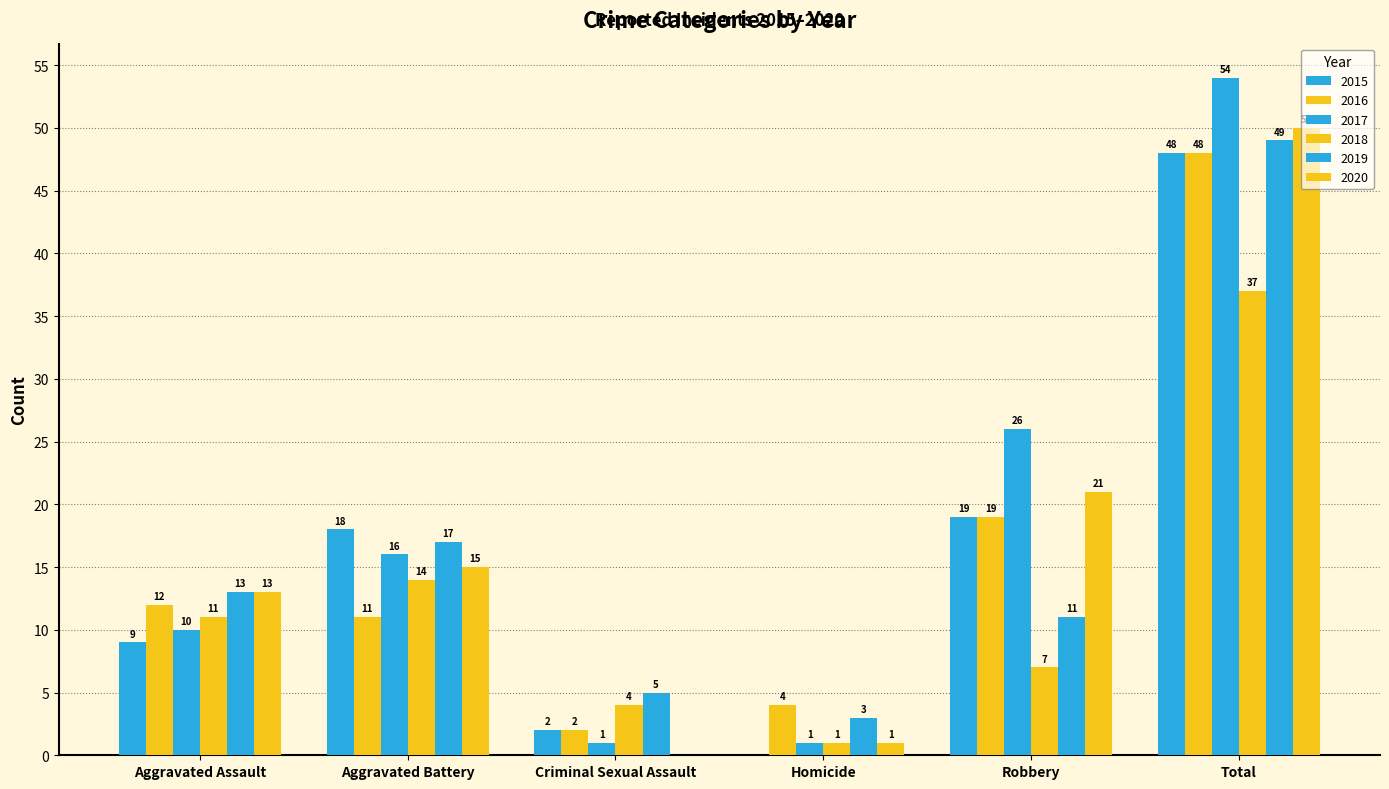

True or false: 2015 has a value of 25 at Aggravated Battery.

False